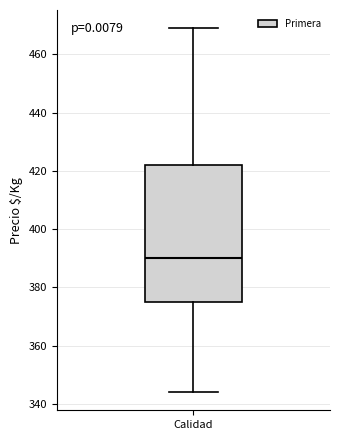

Read this box plot against the y-axis: the position of the median line, the range covered by the box, and the ends of both whiskers. The values are not printed on the chart, so give them approximately, as read against the axis.

median 390, box 376 to 422, whiskers 344 to 470